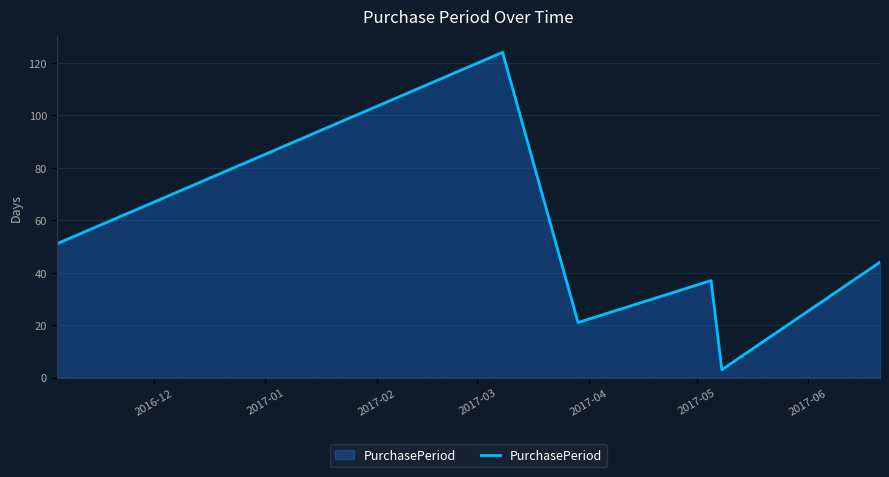

What is the minimum value shown in the chart?

3